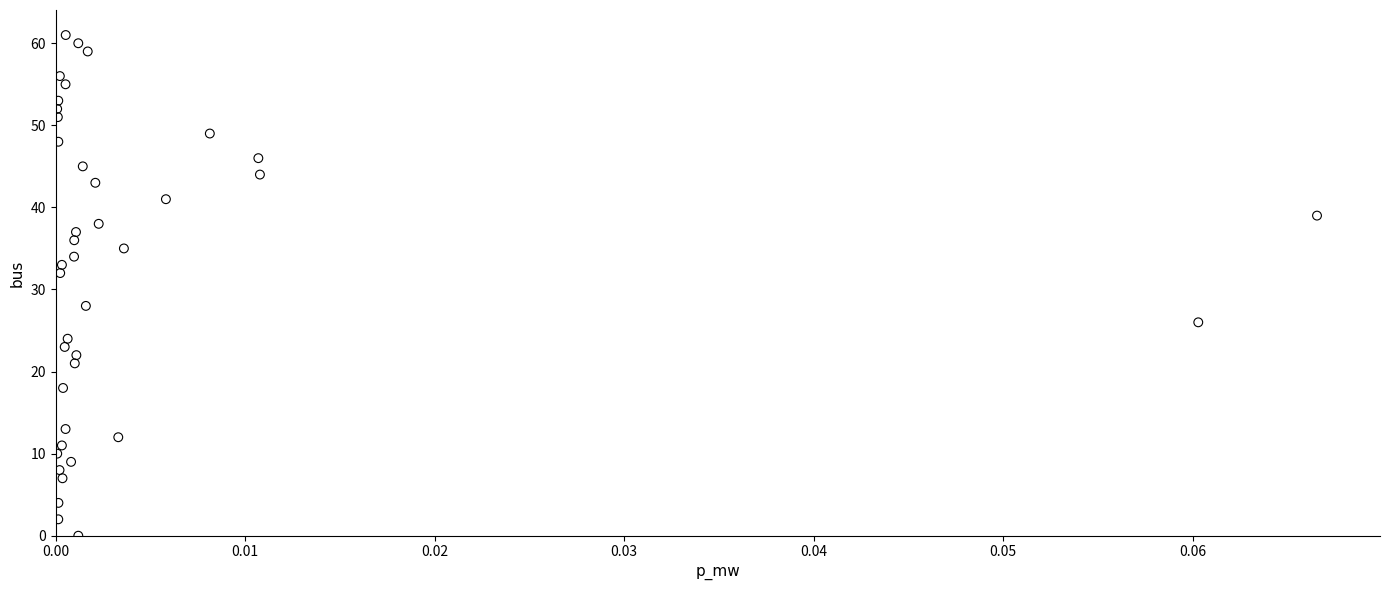

What is the range of Y values (max minus min)?

61